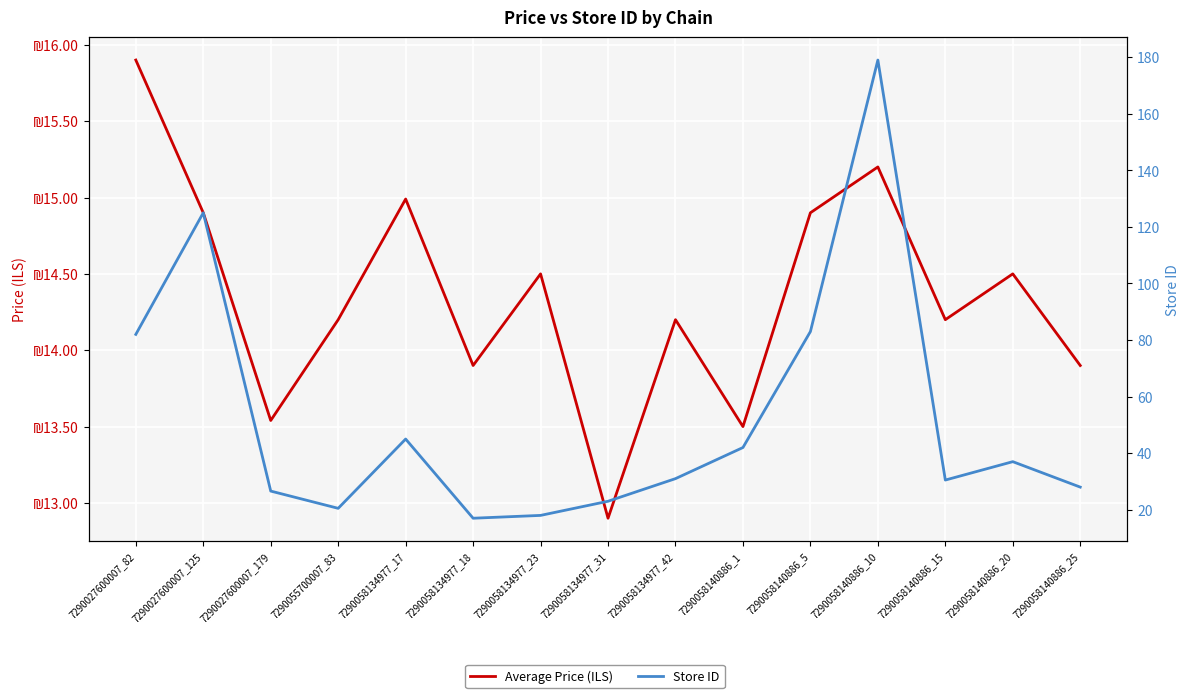

What is the total value across all series at 7290058140886_15?

44.7